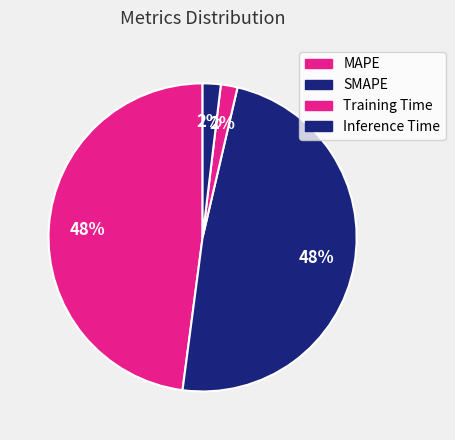

How many slices are in this pie chart?

4